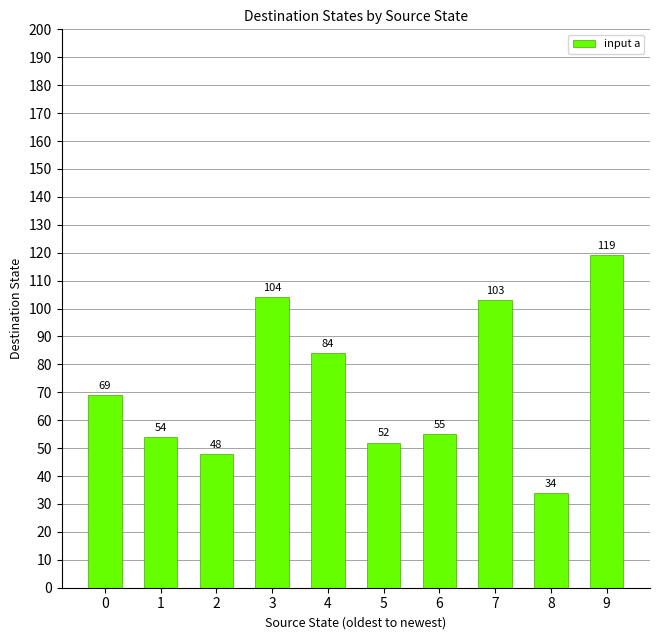

What is the smallest value displayed?

34